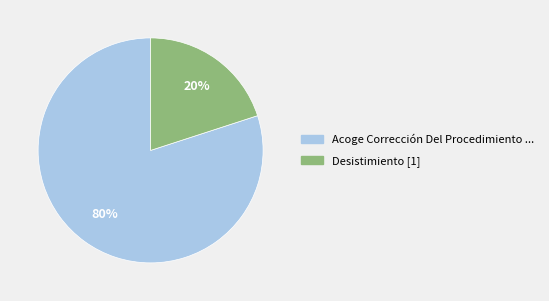

What percentage is the Acoge Corrección Del Procedimiento slice, to the nearest percent?

80%